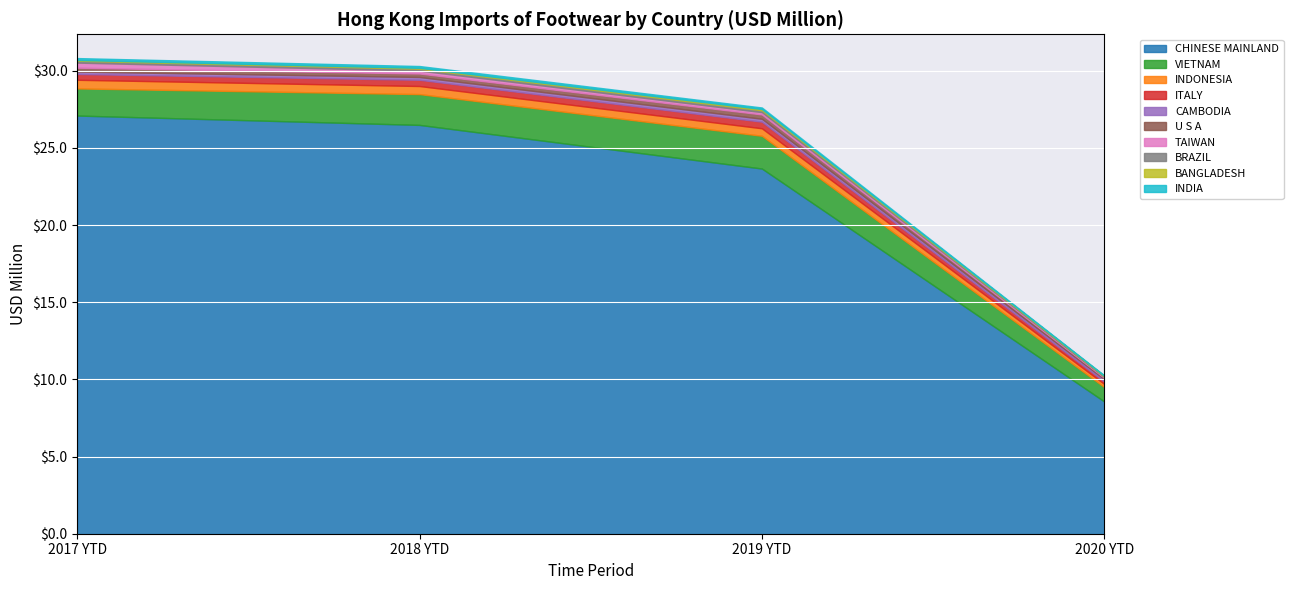

True or false: CHINESE MAINLAND has a value of 4.6 at 2020 YTD.

False